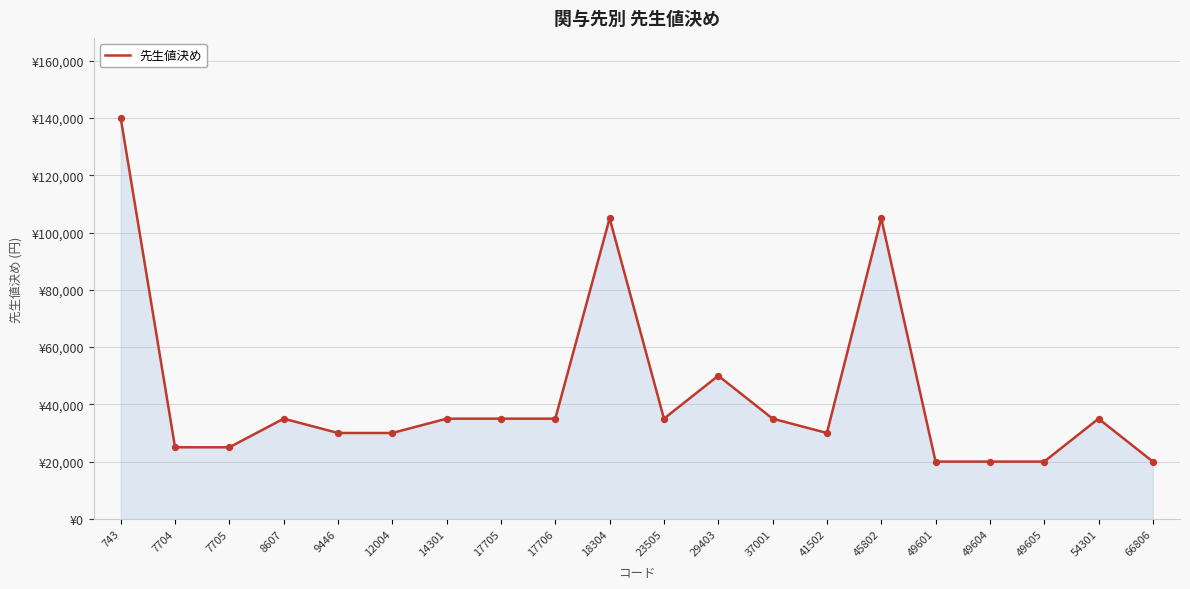

Is this an area chart (filled region under the line)?

Yes